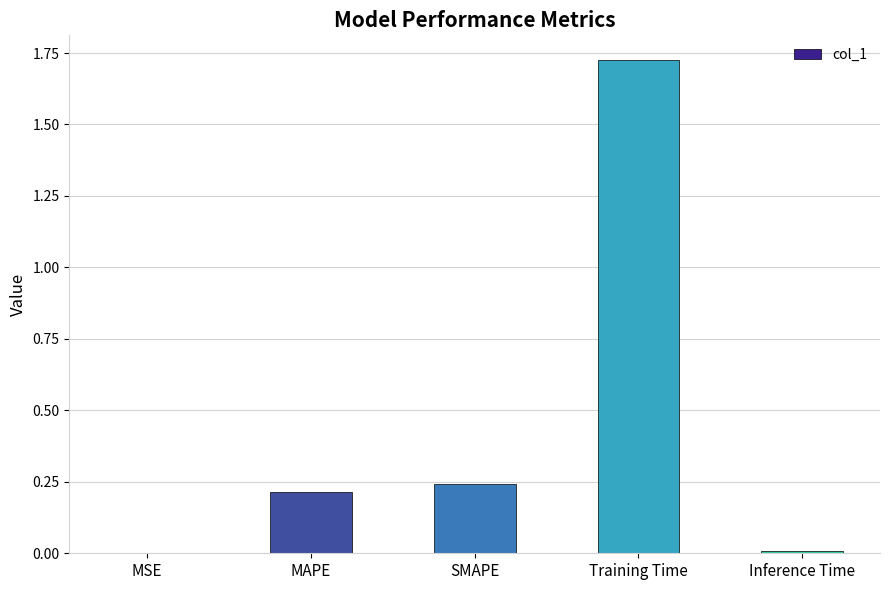

At which category does the chart reach its peak across all series?

Training Time